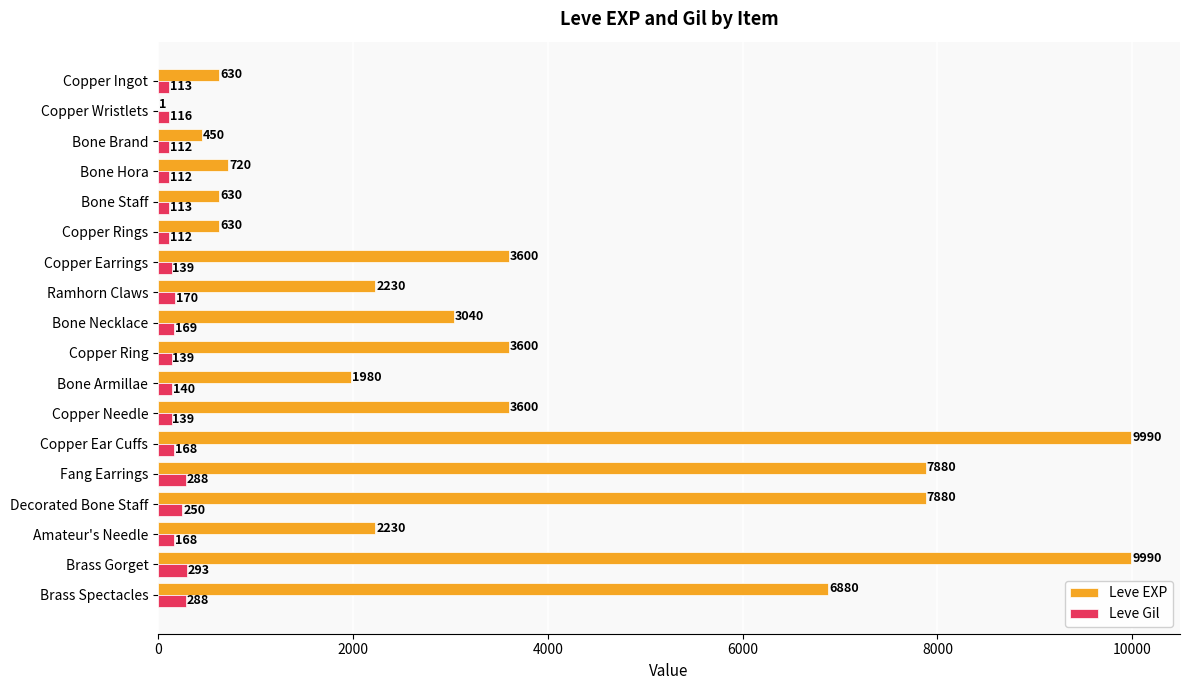

Which series has the largest total across all categories?

Leve EXP